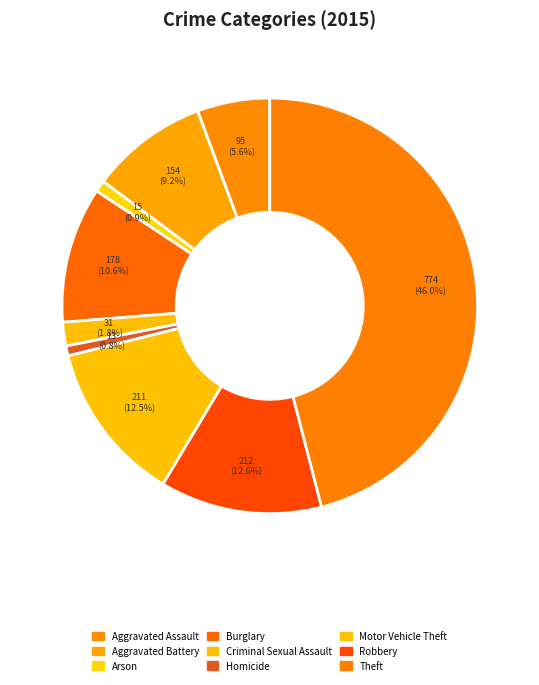

What percentage is NOT represented by Burglary?

89.4%